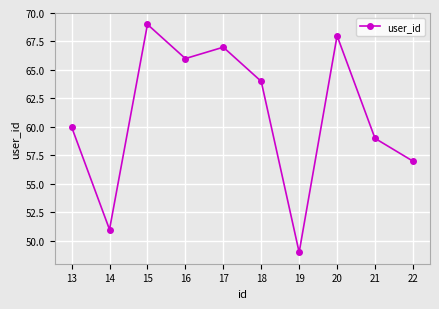

Reading right to left, extract all data points from this chart.

57	59	68	49	64	67	66	69	51	60